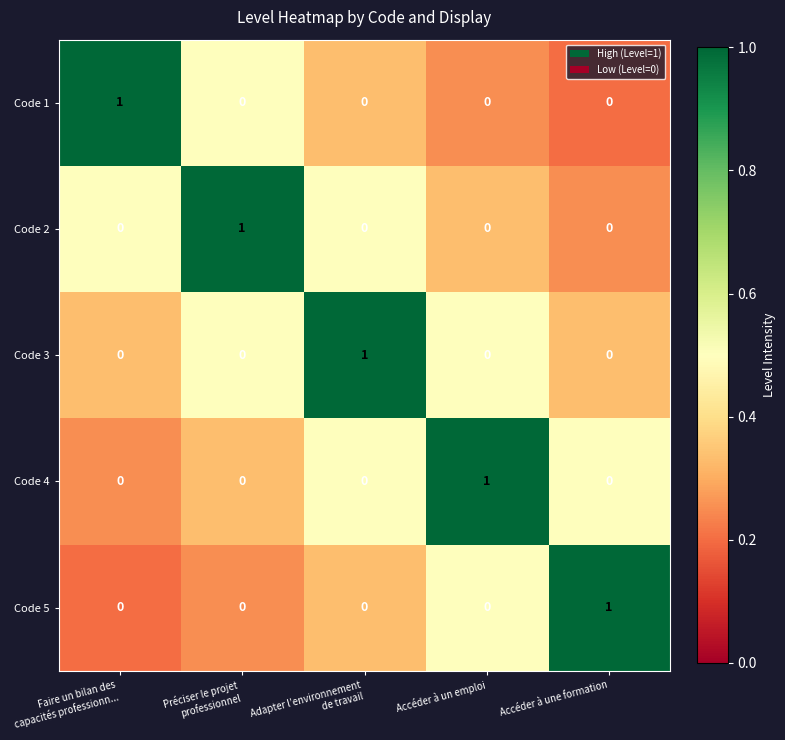

What is the greatest value displayed?

1